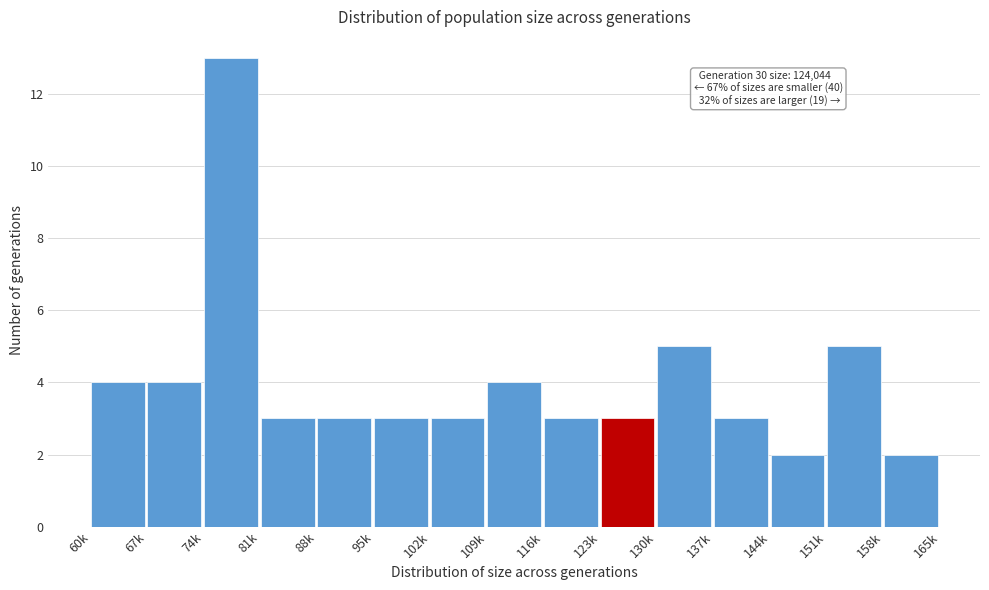

Reading left to right, what are all the values shown in this chart?

60k=4	67k=4	74k=13	81k=3	88k=3	95k=3	102k=3	109k=4	116k=3	123k=3	130k=5	137k=3	144k=2	151k=5	158k=2